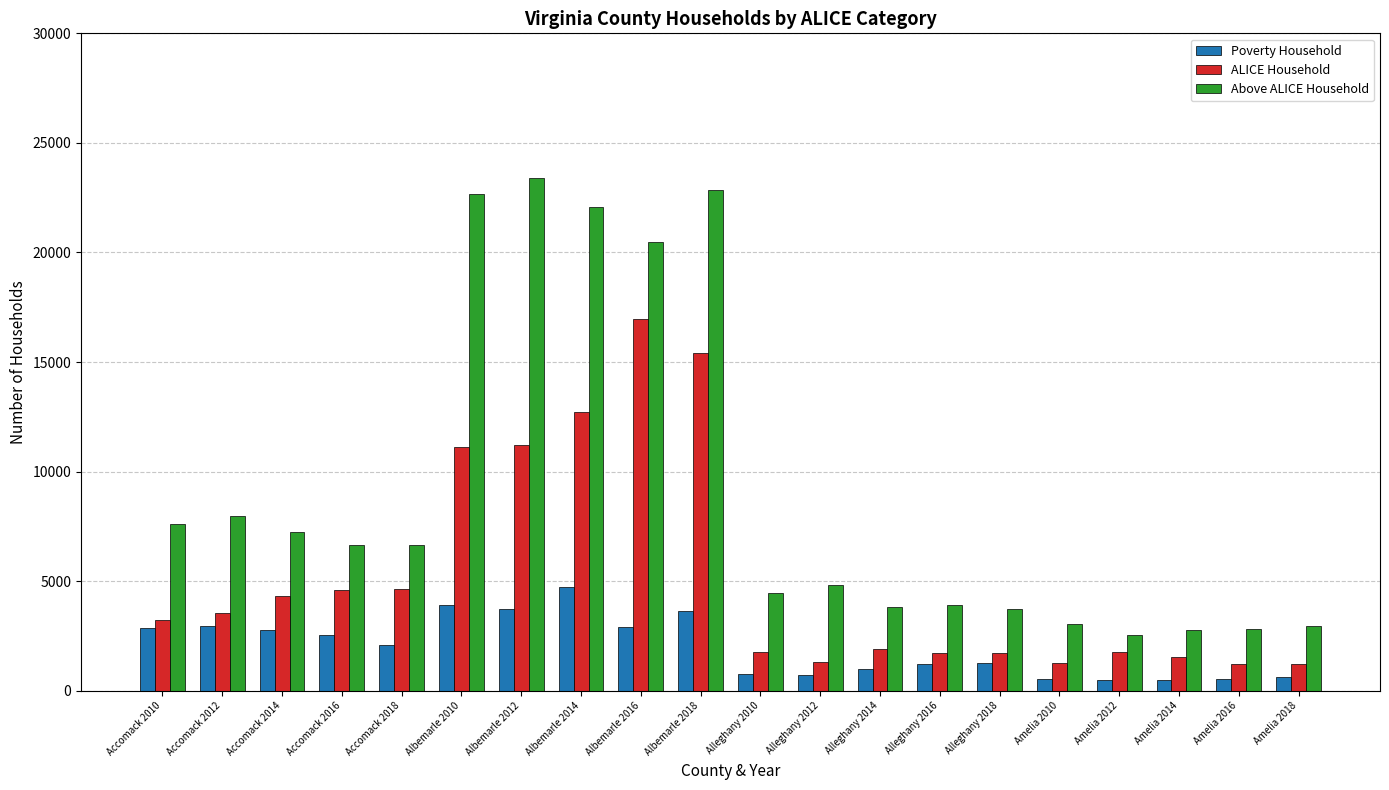

Which series has the largest total across all categories?

Above ALICE Household